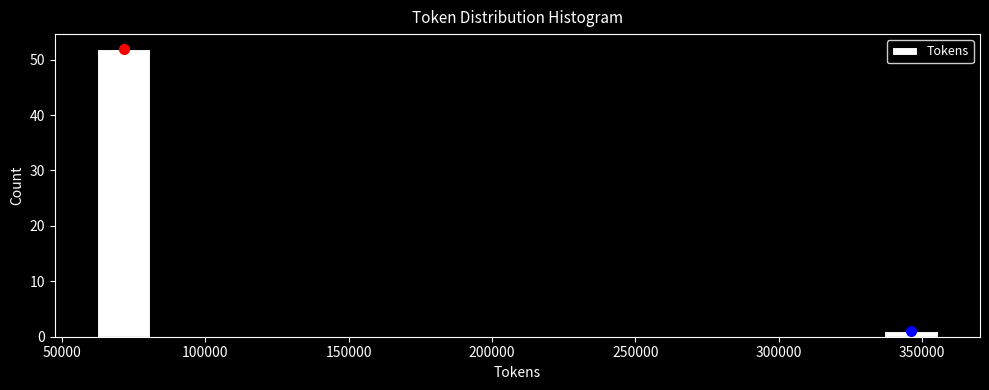

Read against the x-axis, roughly where is the centre of the tallest bar?

70000